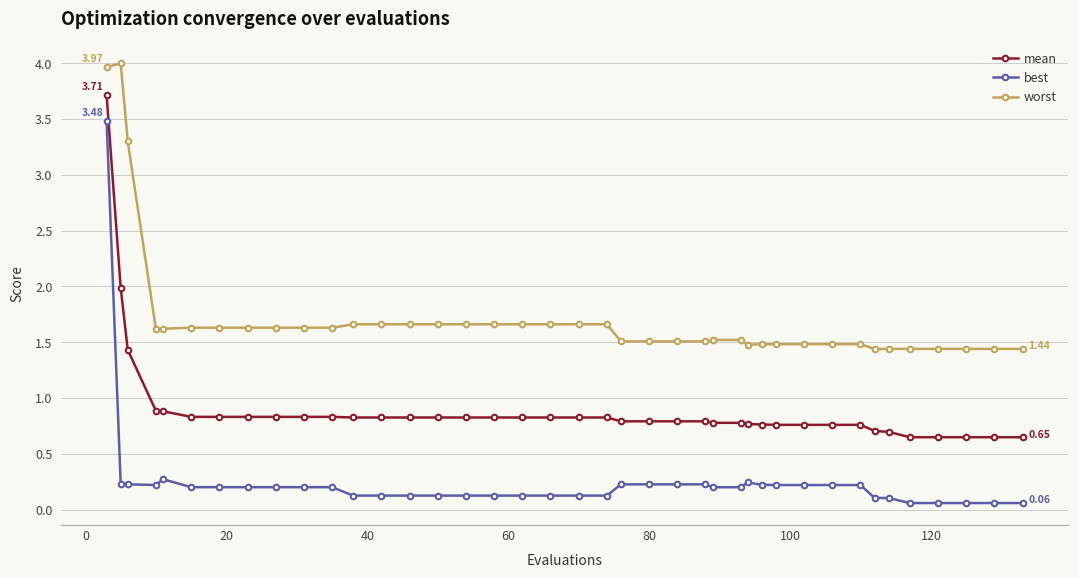

Which series has the widest spread of values?

best